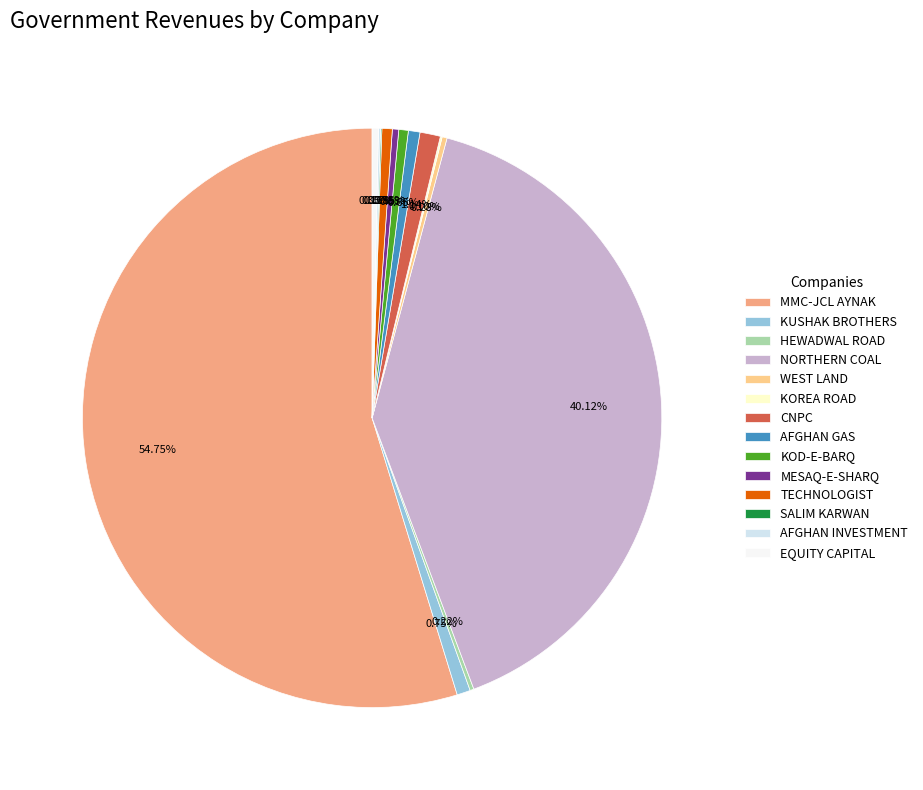

Which slice is the largest?

MMC-JCL AYNAK